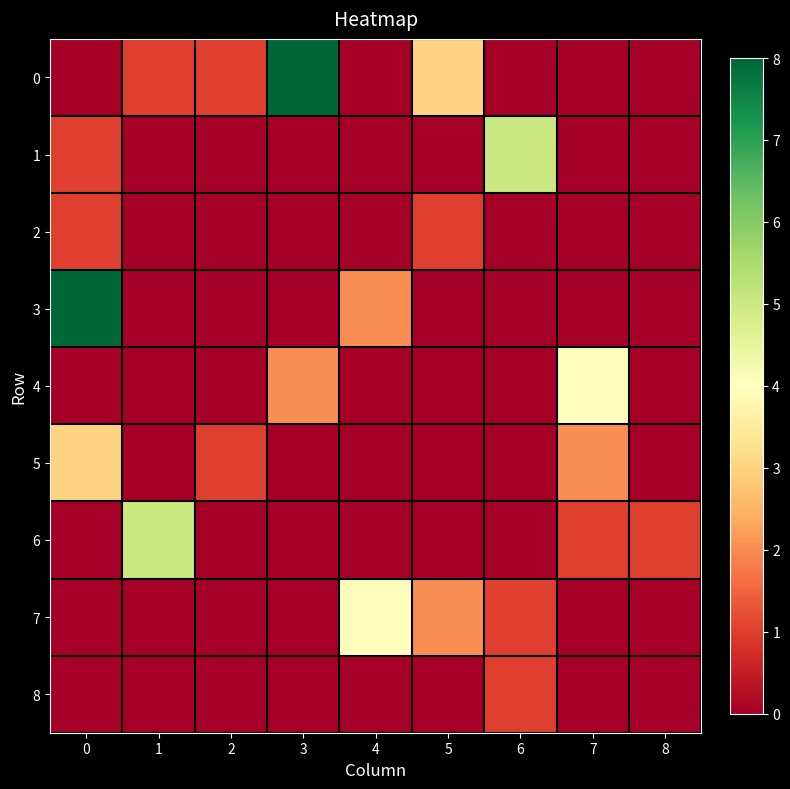

Reading right to left, what are all the values shown in this chart?

0: 8=0	7=0	6=0	5=3	4=0	3=8	2=1	1=1	0=0
1: 8=0	7=0	6=5	5=0	4=0	3=0	2=0	1=0	0=1
2: 8=0	7=0	6=0	5=1	4=0	3=0	2=0	1=0	0=1
3: 8=0	7=0	6=0	5=0	4=2	3=0	2=0	1=0	0=8
4: 8=0	7=4	6=0	5=0	4=0	3=2	2=0	1=0	0=0
5: 8=0	7=2	6=0	5=0	4=0	3=0	2=1	1=0	0=3
6: 8=1	7=1	6=0	5=0	4=0	3=0	2=0	1=5	0=0
7: 8=0	7=0	6=1	5=2	4=4	3=0	2=0	1=0	0=0
8: 8=0	7=0	6=1	5=0	4=0	3=0	2=0	1=0	0=0